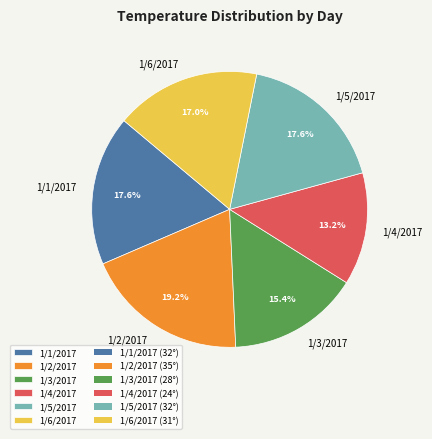

True or false: 1/6/2017 accounts for 17% of the total.

True